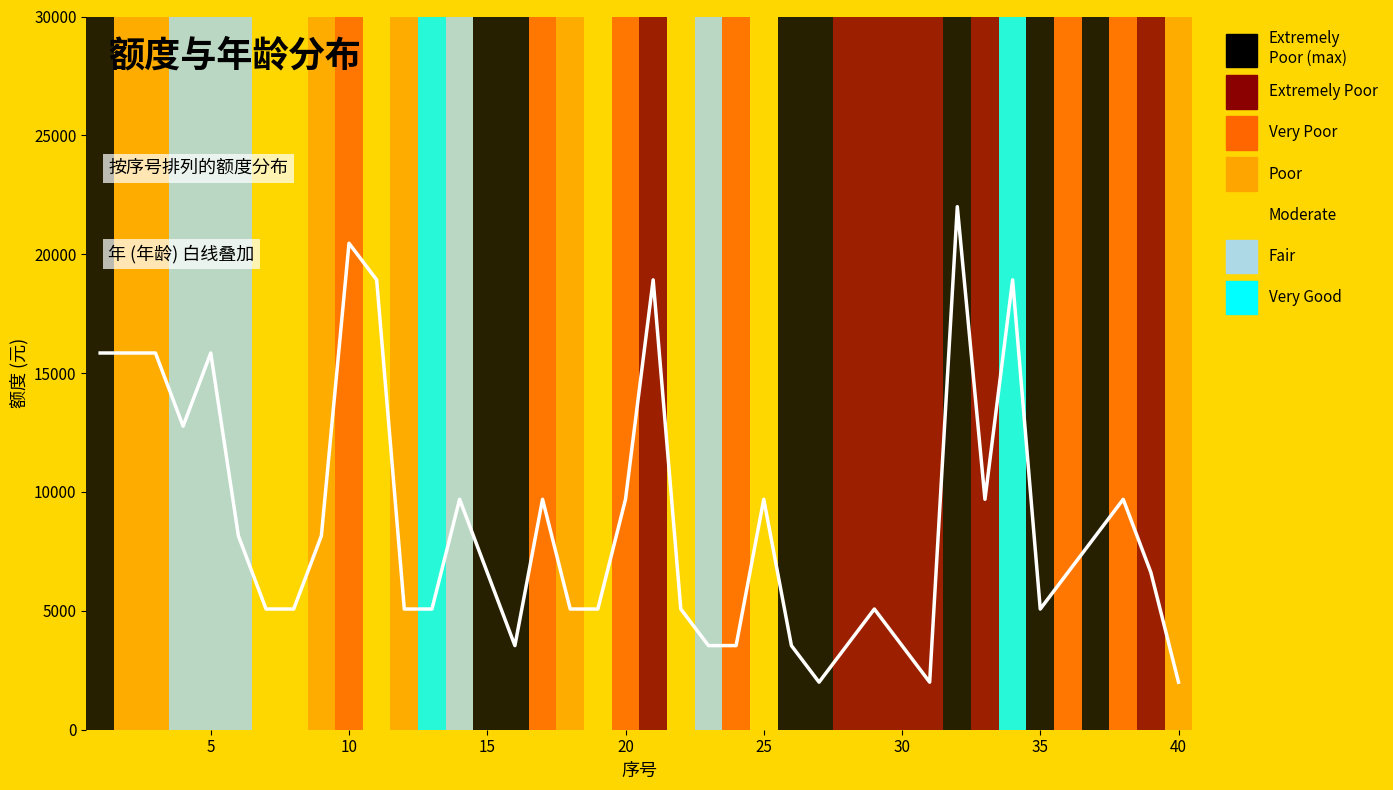

How many interior local valleys (lower than both neighbors) does the data have?

6